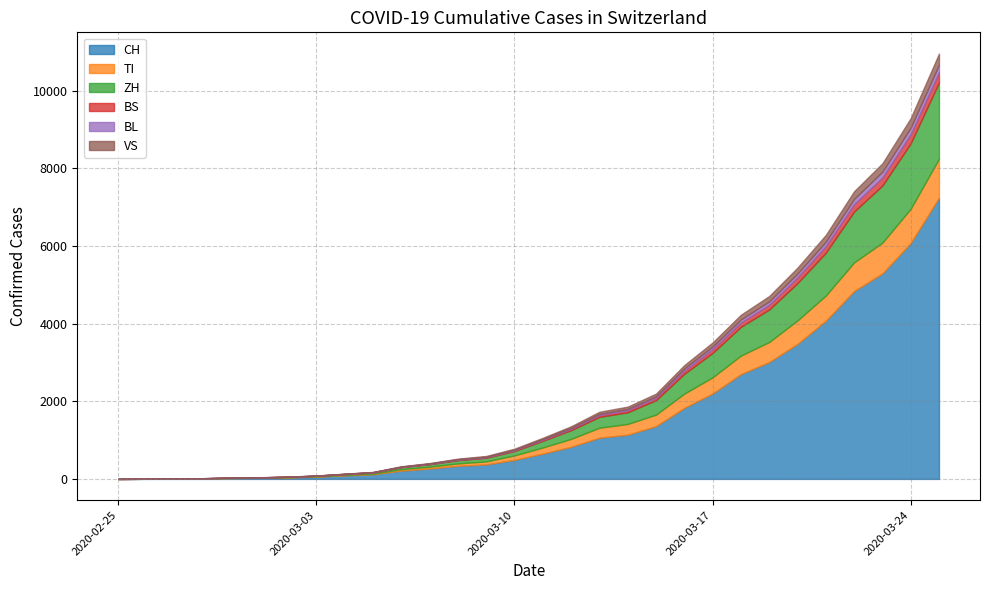

How many values in the TI series exceed 158?

14